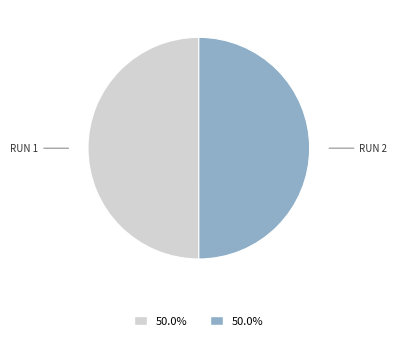

How many slices are in this pie chart?

2